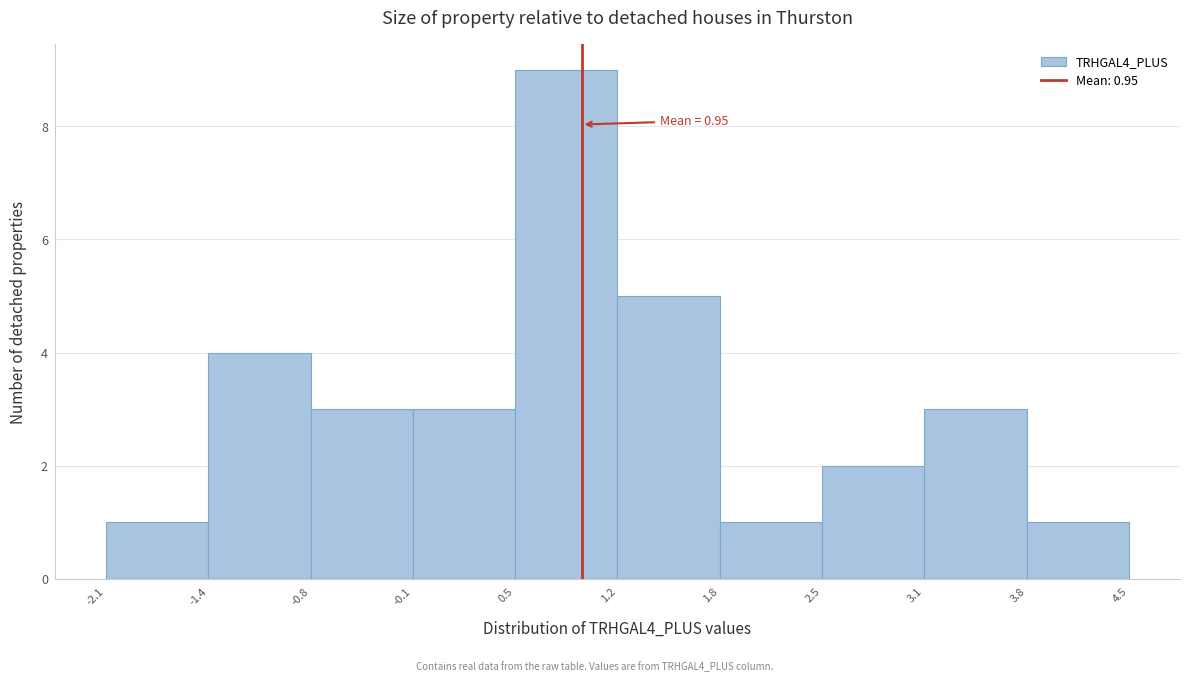

Which range on the x-axis has the tallest bar?

0.5 to 1.2